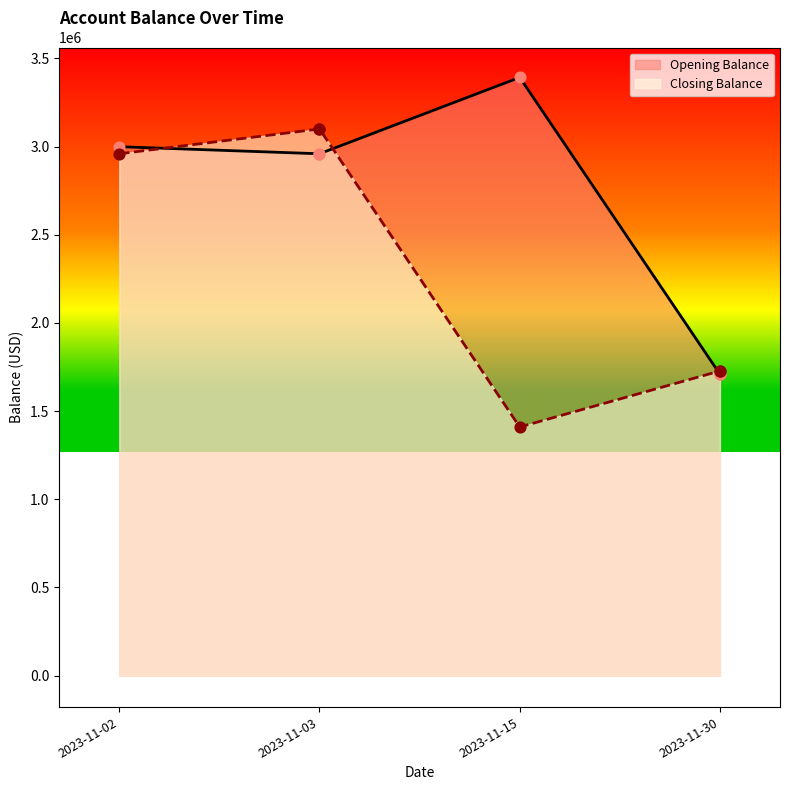

What is the total value across all series at 2023-11-03?

6059334.8